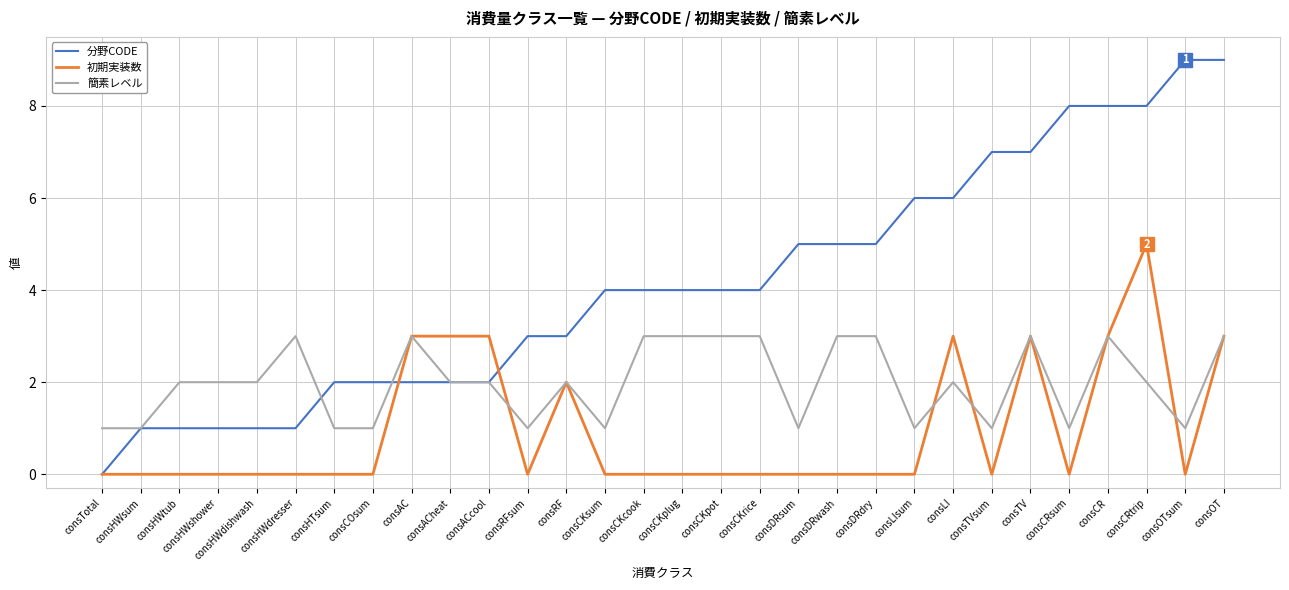

Reading left to right, transcribe all the data shown in this chart.

分野CODE: 0	1	1	1	1	1	2	2	2	2	2	3	3	4	4	4	4	4	5	5	5	6	6	7	7	8	8	8	9	9
初期実装数: 0	0	0	0	0	0	0	0	3	3	3	0	2	0	0	0	0	0	0	0	0	0	3	0	3	0	3	5	0	3
簡素レベル: 1	1	2	2	2	3	1	1	3	2	2	1	2	1	3	3	3	3	1	3	3	1	2	1	3	1	3	2	1	3